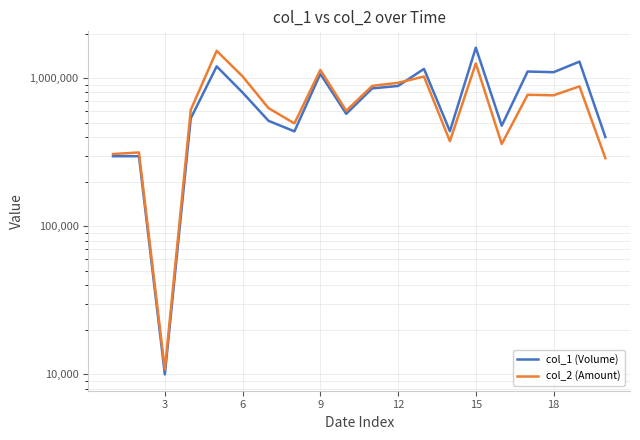

List the series in order of their peak value, highest first.

col_1 (Volume), col_2 (Amount)